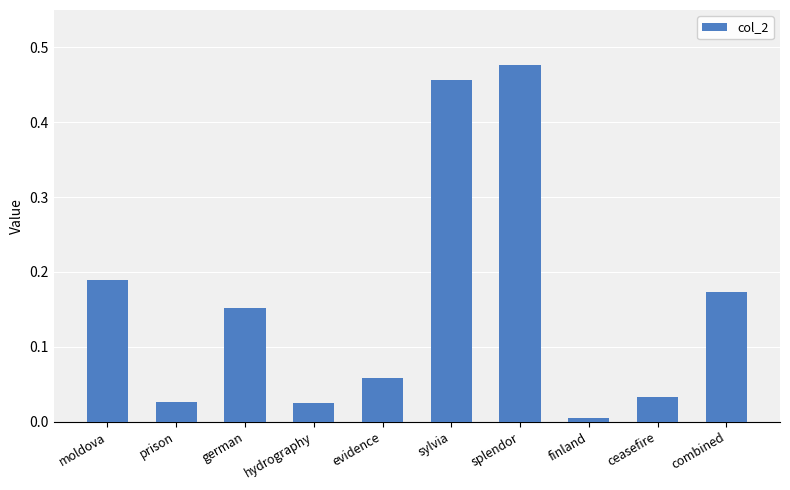

Is it true that the value at prison is 0.0?

True